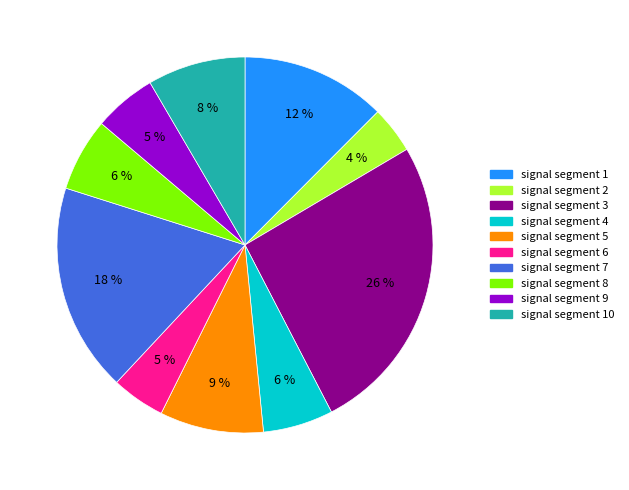

Does any single category account for the majority?

No